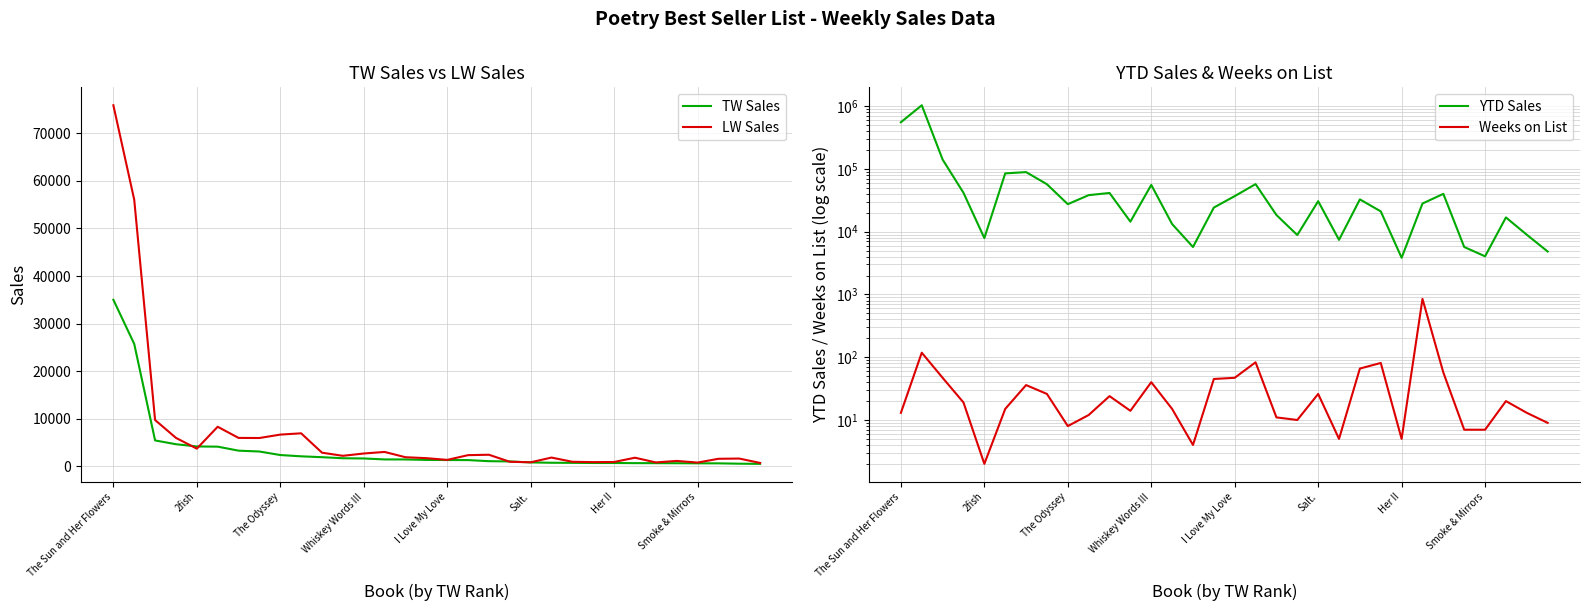

Which category has the highest value in the TW Sales series?

The Sun and Her Flowers